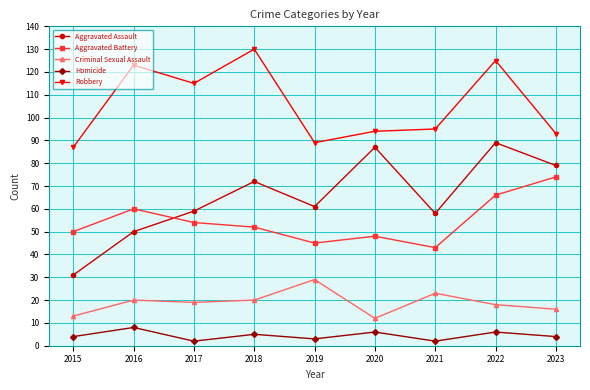

How many data points in Aggravated Assault are less than 61?

4